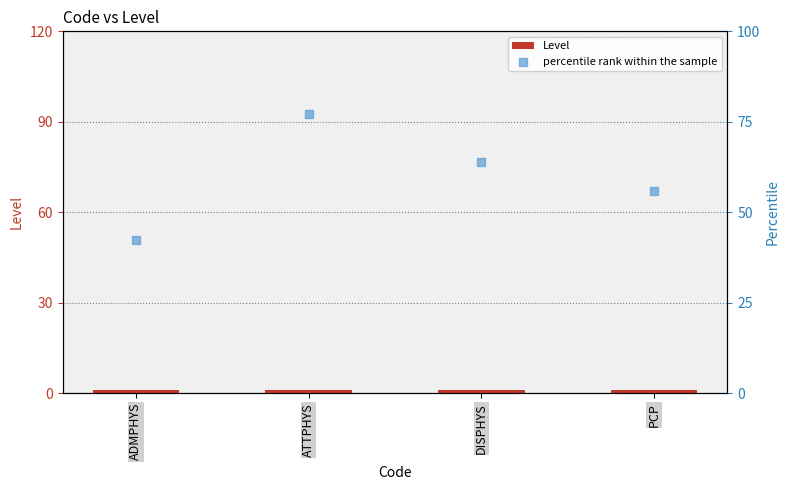

Which series has the widest spread of Y values?

percentile rank within the sample